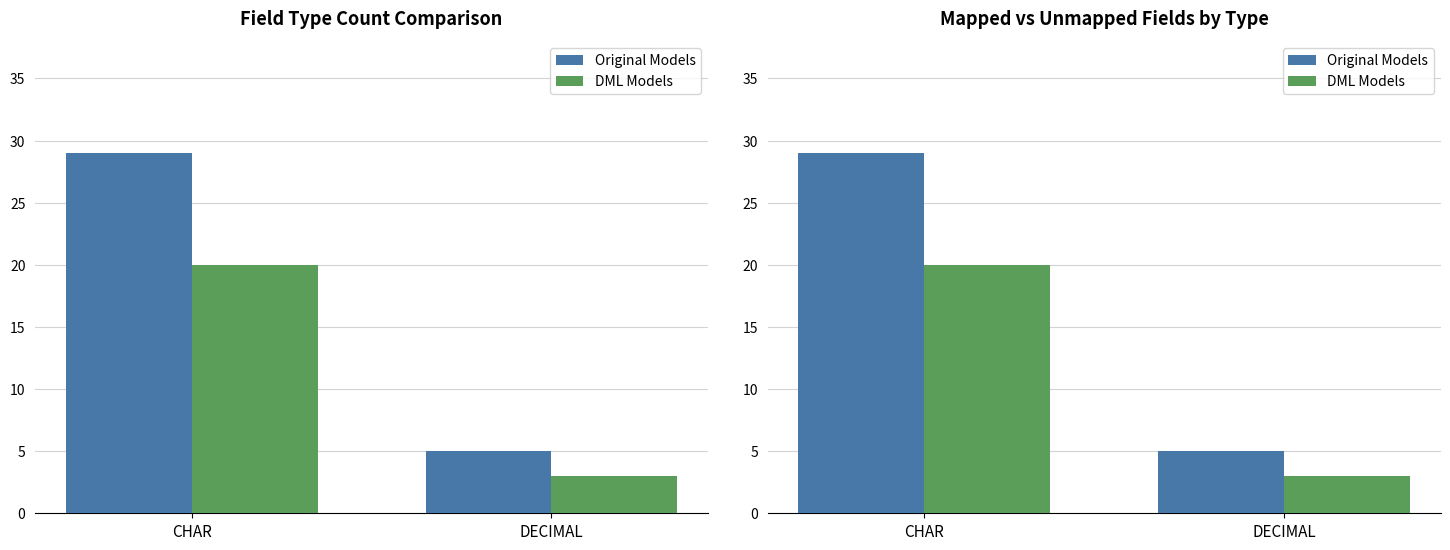

The value of DML Models at CHAR is 12. True or false?

False